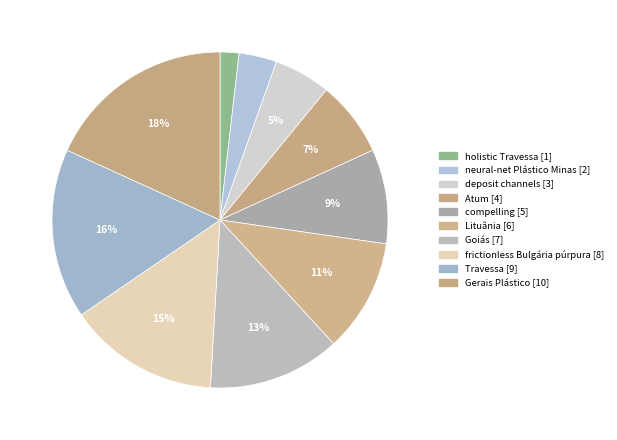

To the nearest percent, what portion does Lituânia represent?

11%